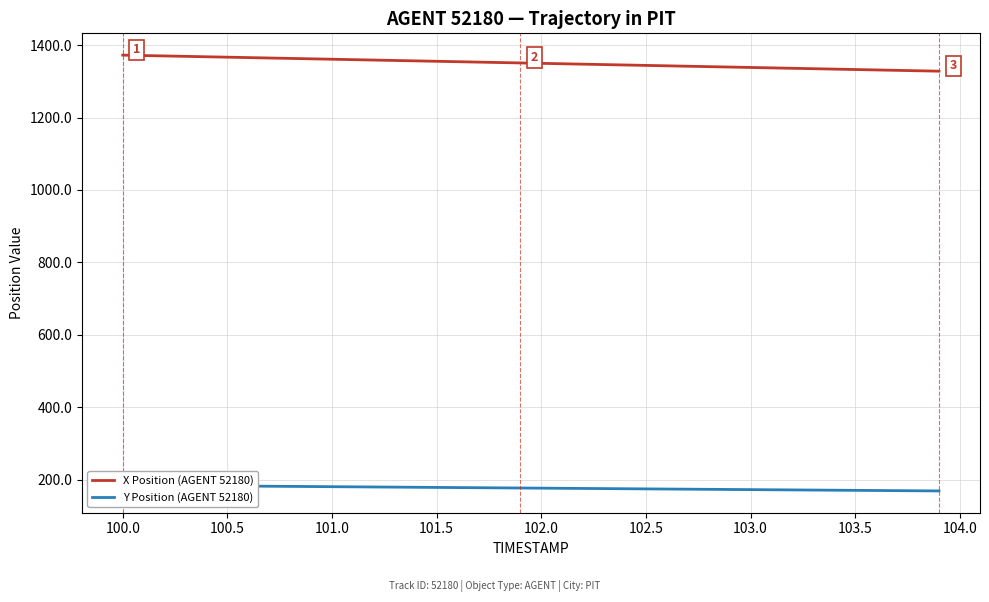

Reading right to left, list all the values displayed in this chart.

X Position (AGENT 52180): 1328.2	1329.3	1330.4	1331.6	1332.7	1333.8	1335.0	1336.1	1337.2	1338.4	1339.5	1340.7	1341.8	1342.9	1344.1	1345.2	1346.3	1347.5	1348.6	1349.8	1350.9	1352.0	1353.2	1354.3	1355.4	1356.6	1357.7	1358.8	1360.0	1361.1	1362.3	1363.4	1364.5	1365.7	1366.8	1367.9	1369.1	1370.2	1371.3	1372.5
Y Position (AGENT 52180): 168.5	168.9	169.3	169.7	170.1	170.5	170.9	171.3	171.7	172.1	172.5	172.9	173.3	173.7	174.2	174.6	175.0	175.4	175.8	176.2	176.6	177.0	177.4	177.8	178.2	178.6	179.0	179.4	179.8	180.2	180.6	181.1	181.5	181.9	182.3	182.7	183.1	183.5	183.9	184.3